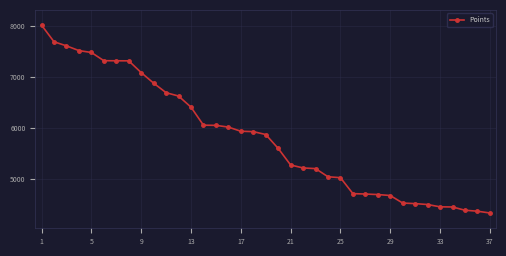

What is the minimum value shown in the chart?

4334